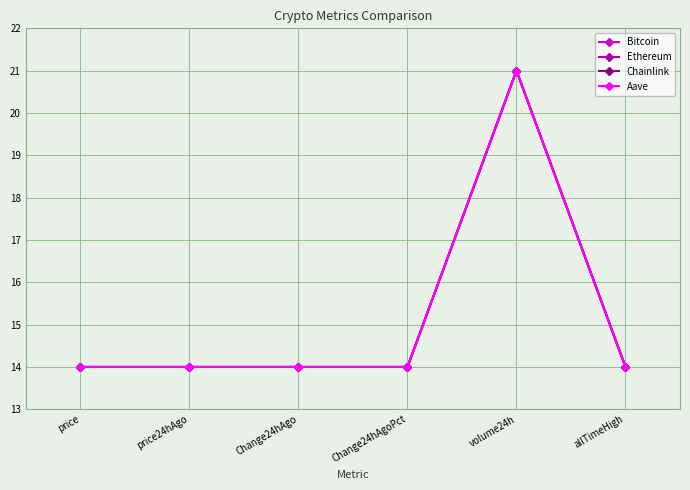

True or false: Aave has more than 0 points higher than both neighbors.

True